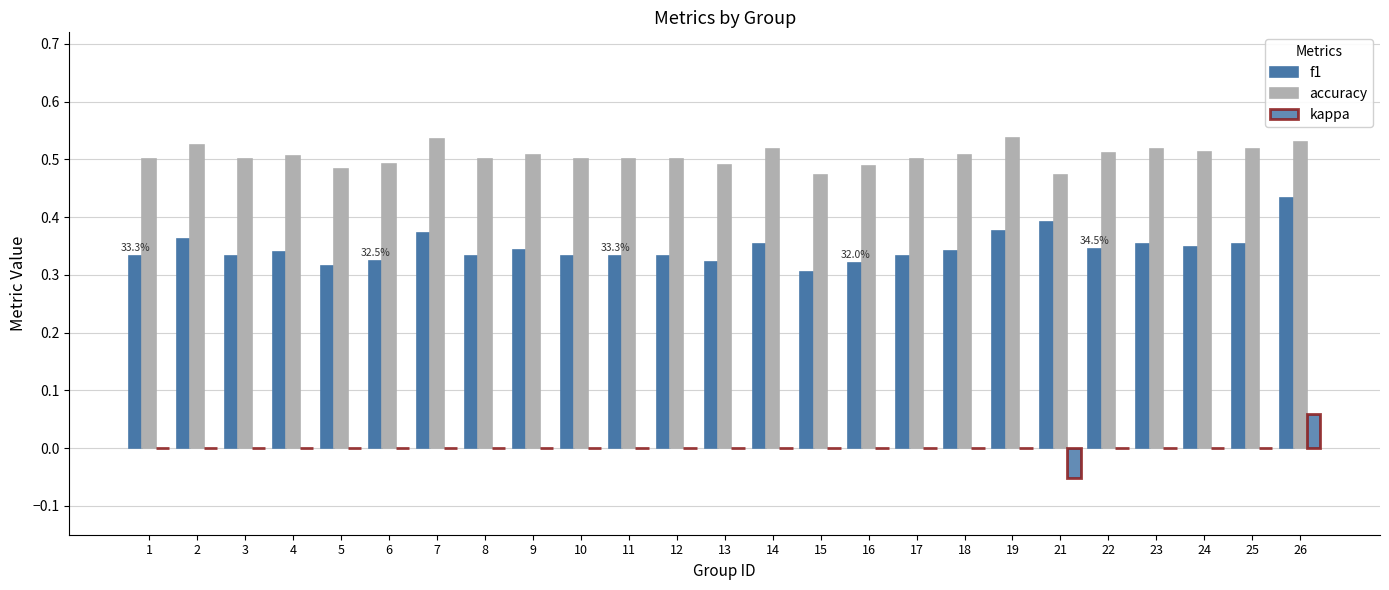

True or false: kappa has a value of 0.0 at 5.

True